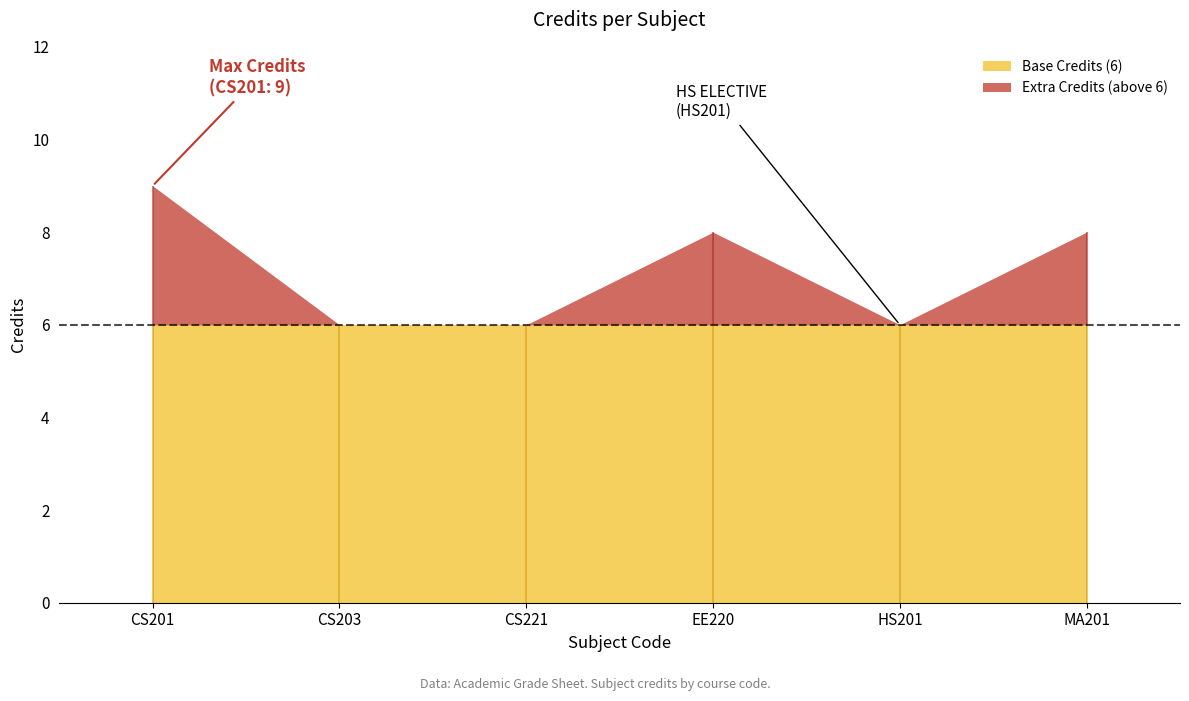

What is the maximum value shown in the chart?

9